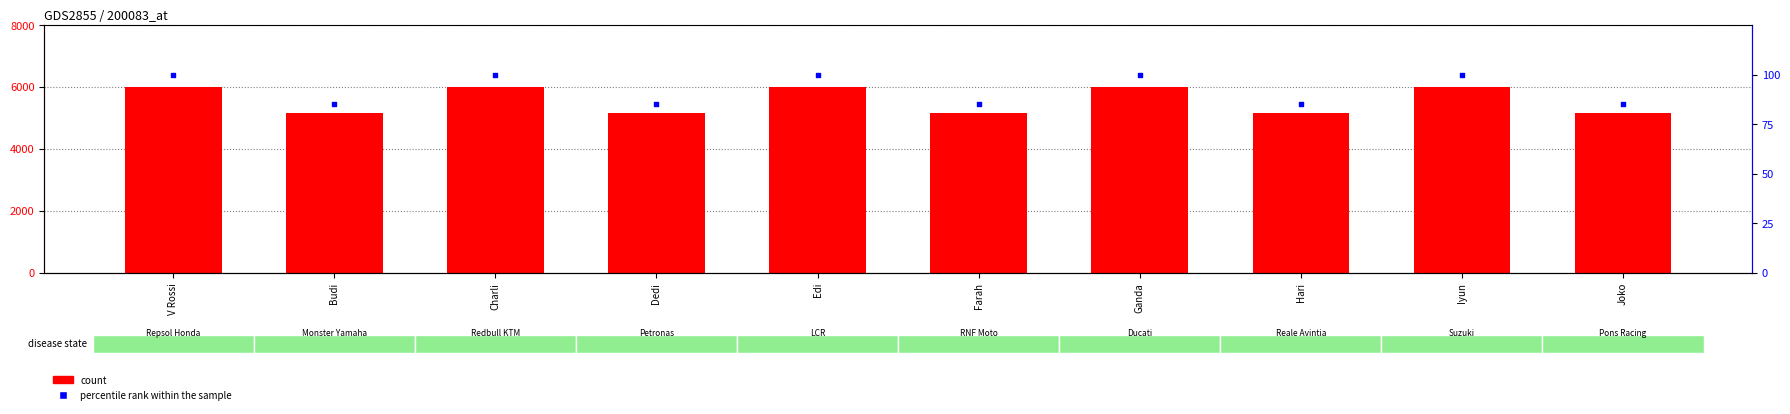

At how many categories does at least one series exceed 3515?

10